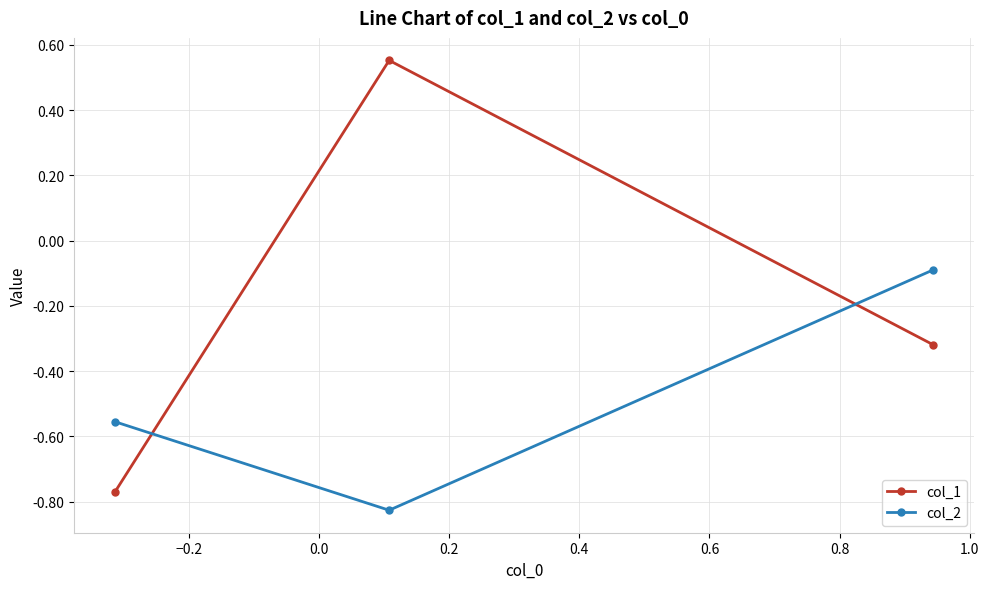

What is the sum of all col_2 values?

-1.5